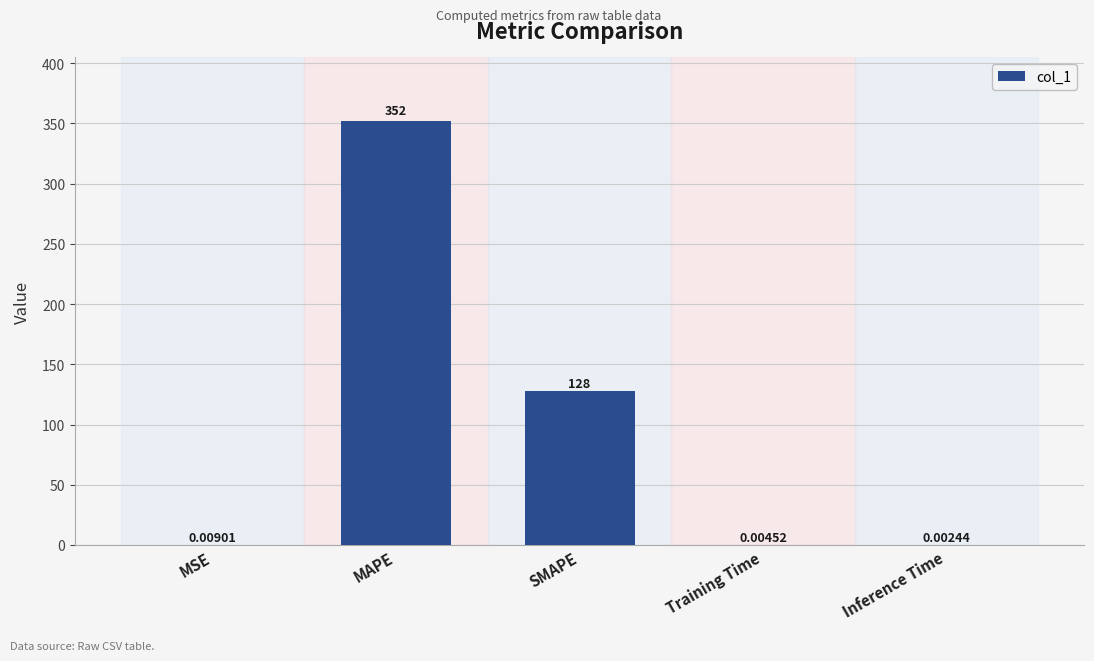

What is the change in value from SMAPE to Training Time?

-127.5